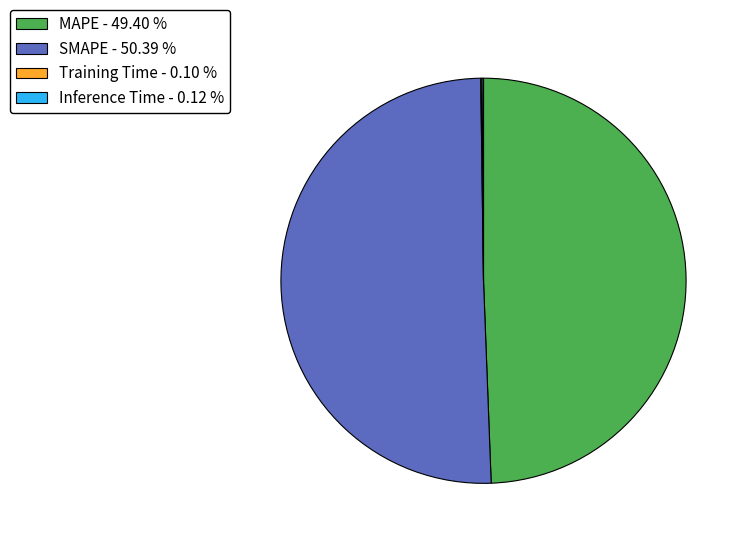

Which slice is the largest?

SMAPE